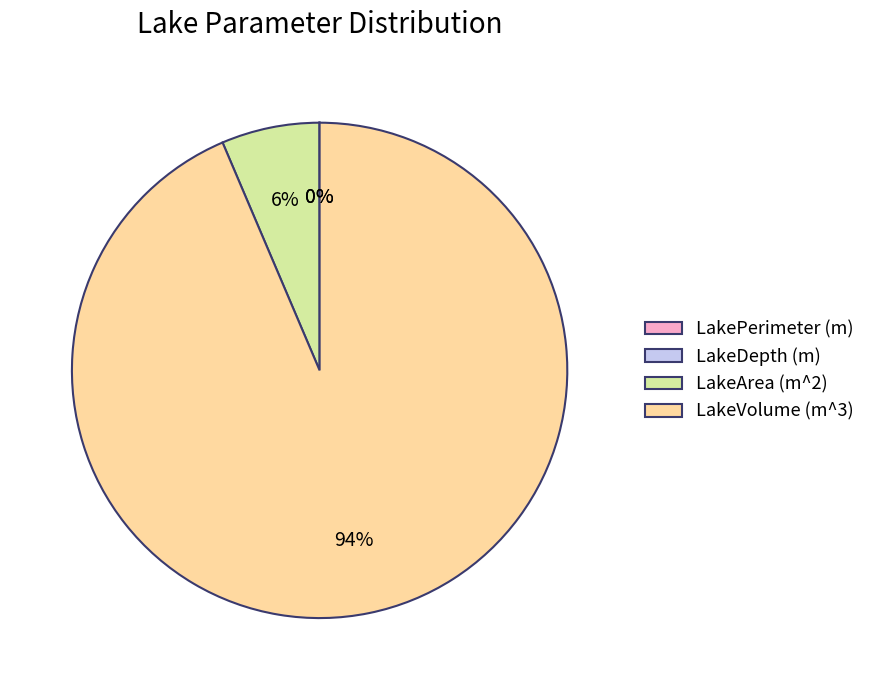

Which slice represents more than half of the pie?

LakeVolume (m^3)